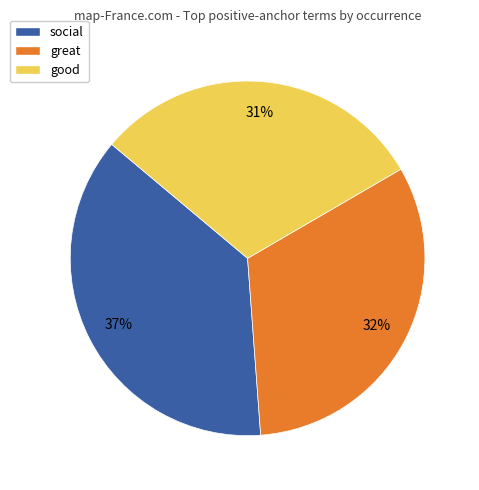

Between social and good, which is larger?

social